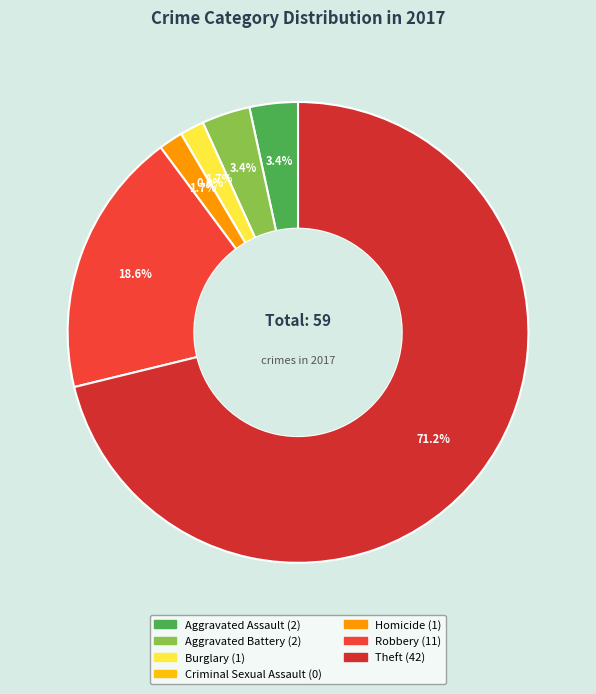

To the nearest percent, what is the difference between the Theft and Burglary slice percentages?

69%